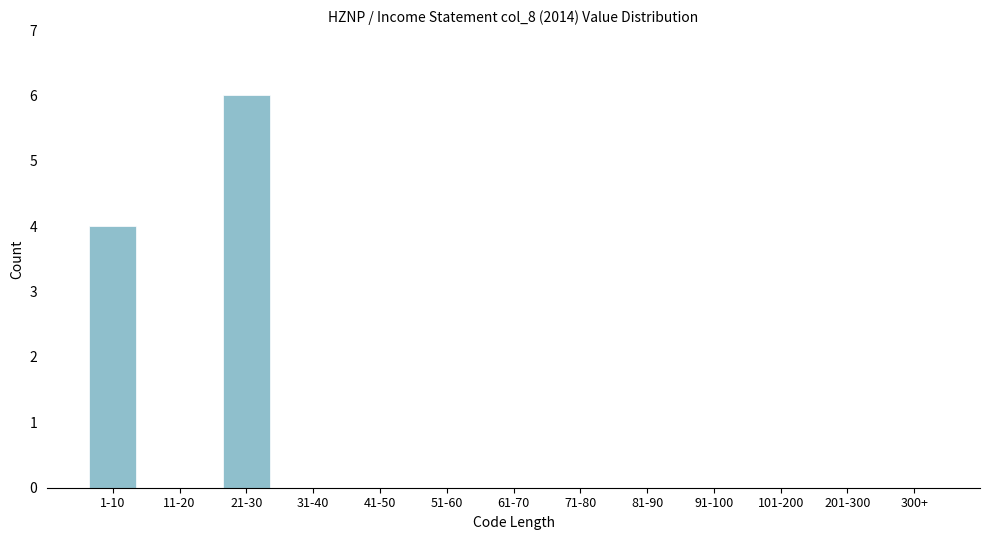

Reading left to right, list all the values displayed in this chart.

1-10=4	11-20=0	21-30=6	31-40=0	41-50=0	51-60=0	61-70=0	71-80=0	81-90=0	91-100=0	101-200=0	201-300=0	300+=0